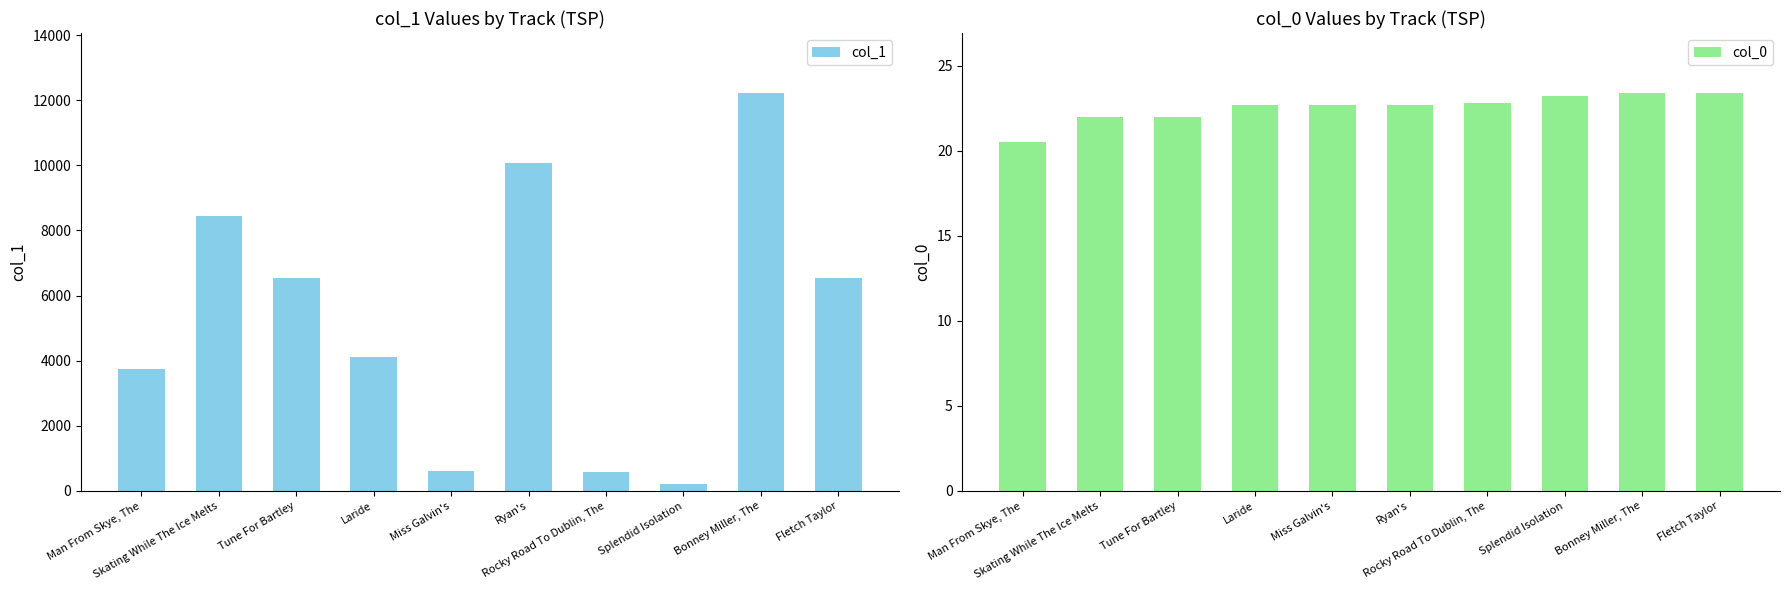

Are the bars grouped side by side (vs. stacked)?

Yes